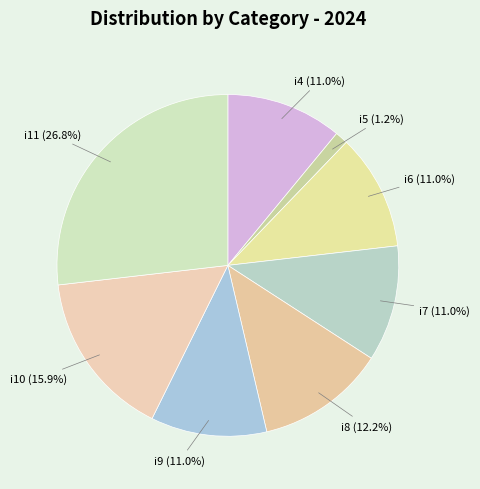

How many segments does this pie chart have?

8